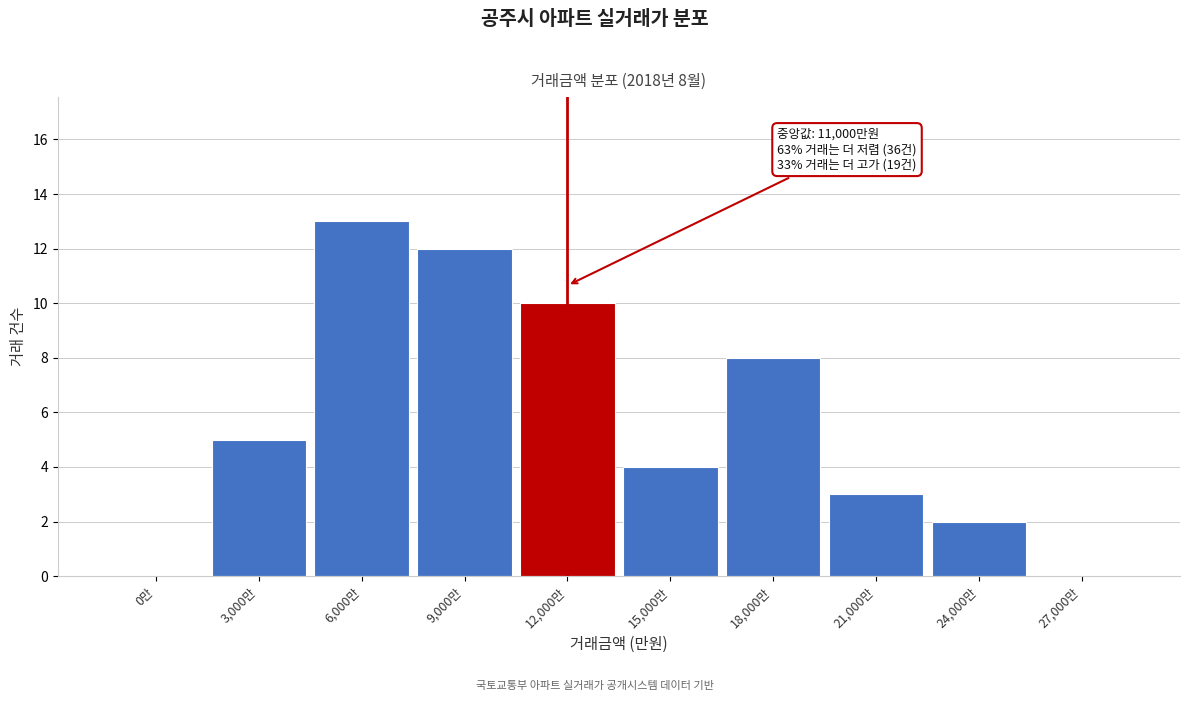

Reading right to left, transcribe all the data shown in this chart.

27,000만=0	24,000만=2	21,000만=3	18,000만=8	15,000만=4	12,000만=10	9,000만=12	6,000만=13	3,000만=5	0만=0